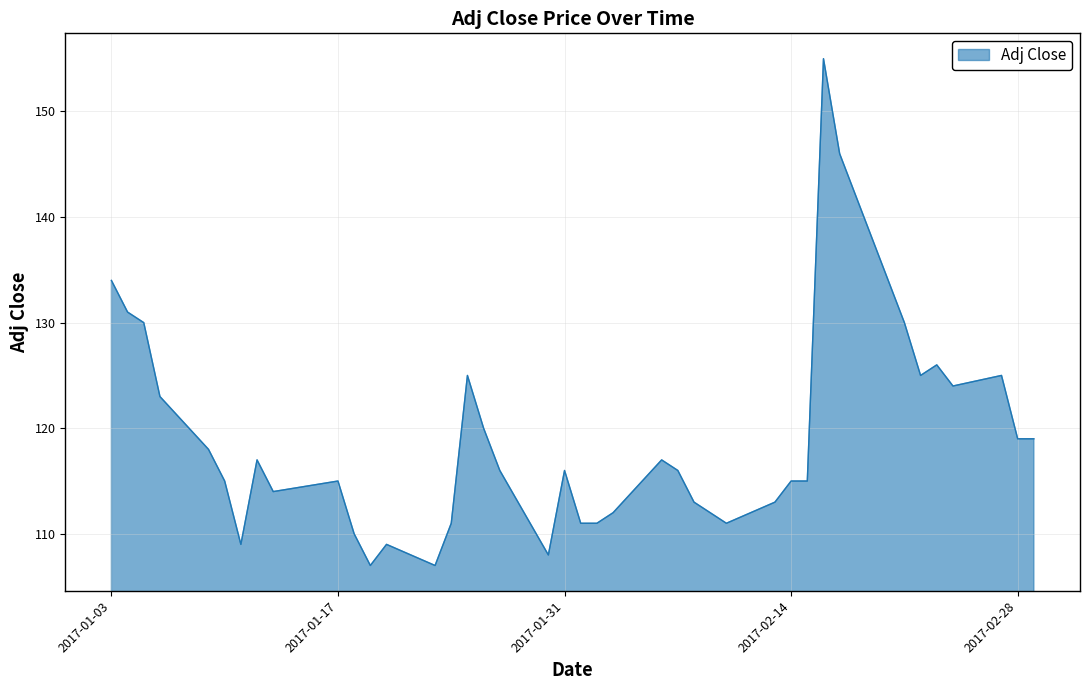

What is the difference between the maximum and minimum values?

48